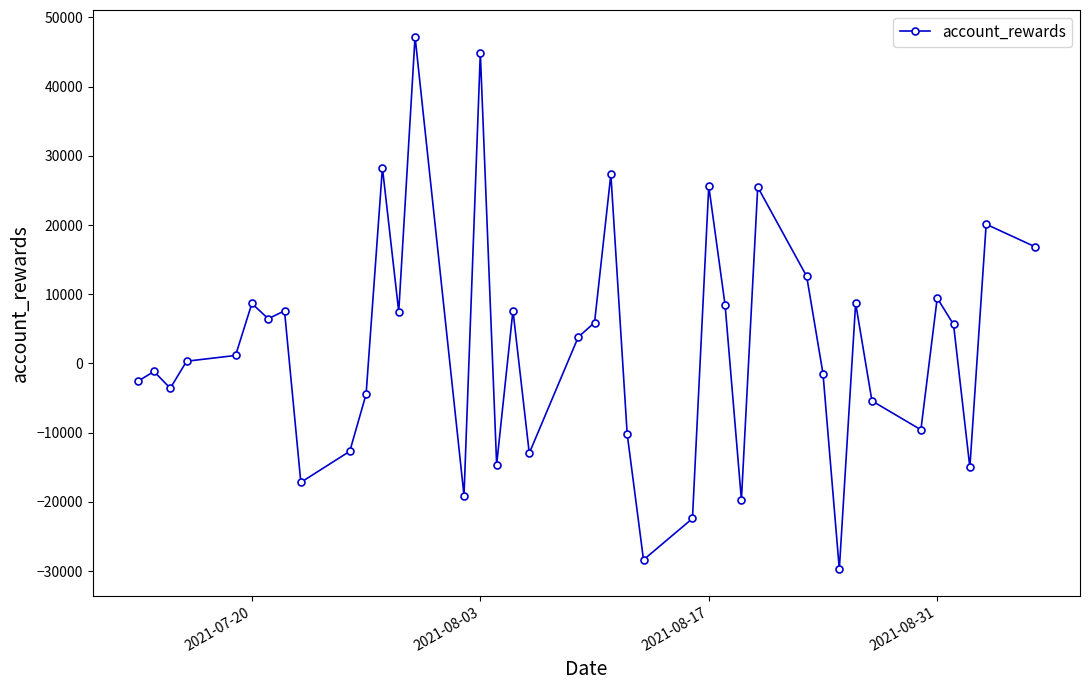

What is the greatest value displayed?

47203.5